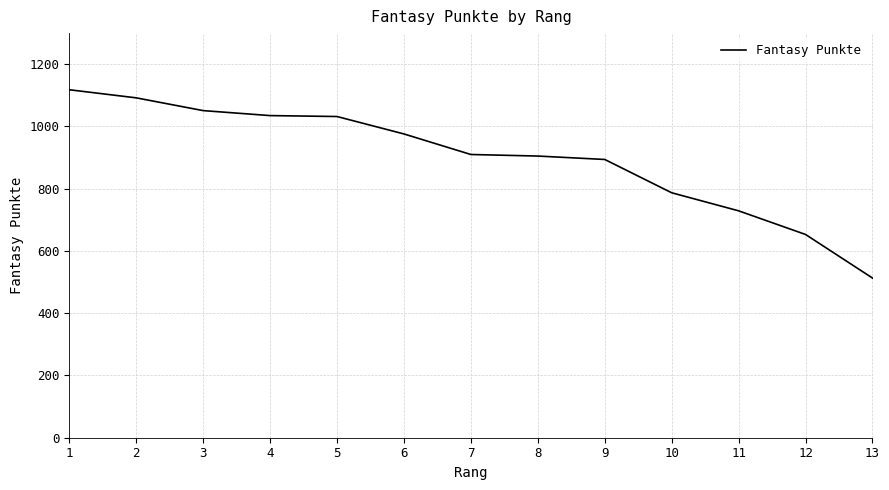

Does the chart have visible grid lines?

Yes